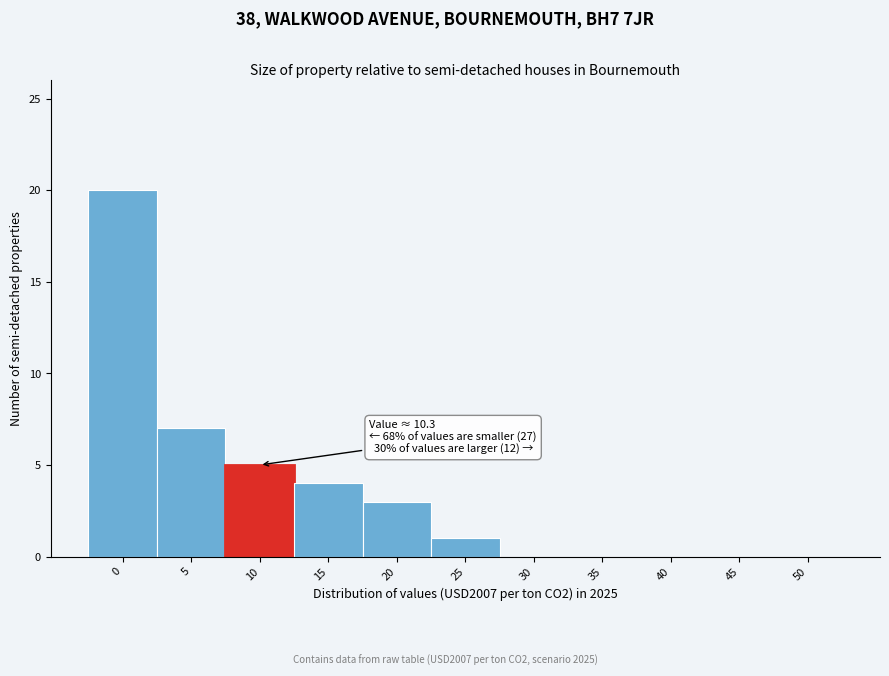

Reading left to right, extract all data points from this chart.

0=20	5=7	10=5	15=4	20=3	25=1	30=0	35=0	40=0	45=0	50=0